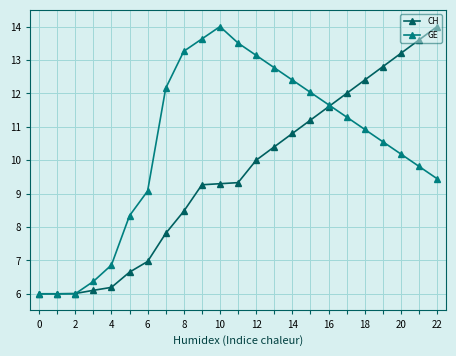

What is the lowest value of the CH series?

6.0